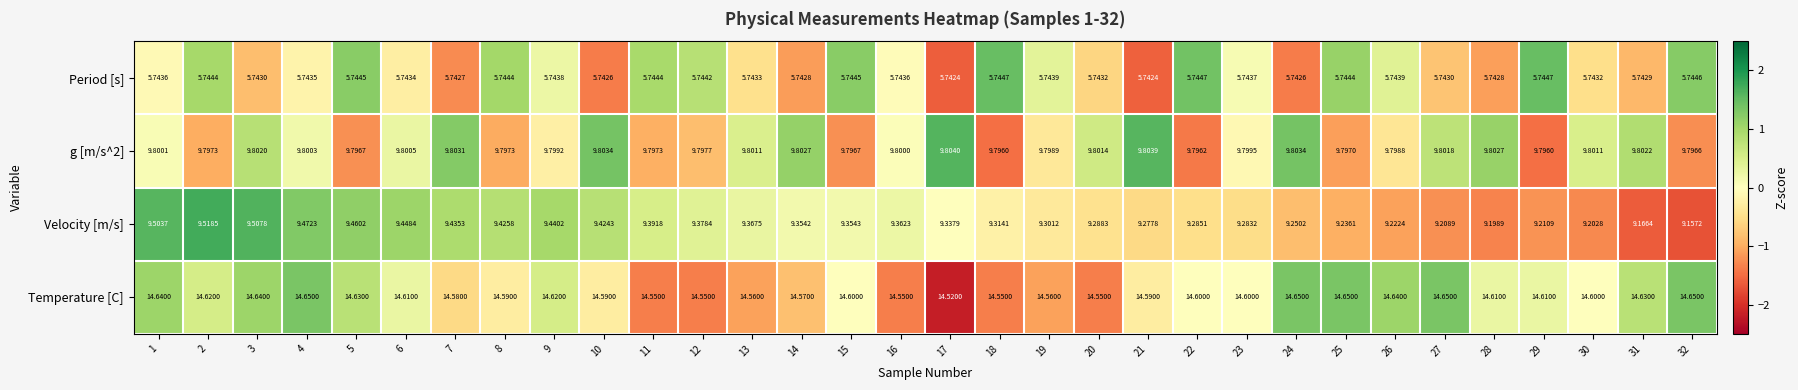

What is the greatest value displayed?

14.7